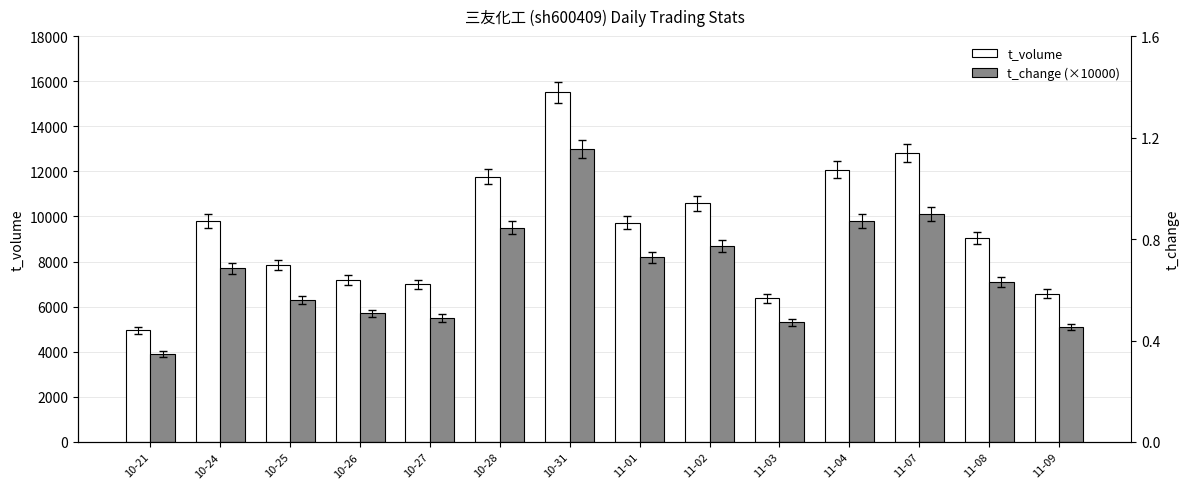

At which label does t_change (×10000) reach its minimum?

10-21